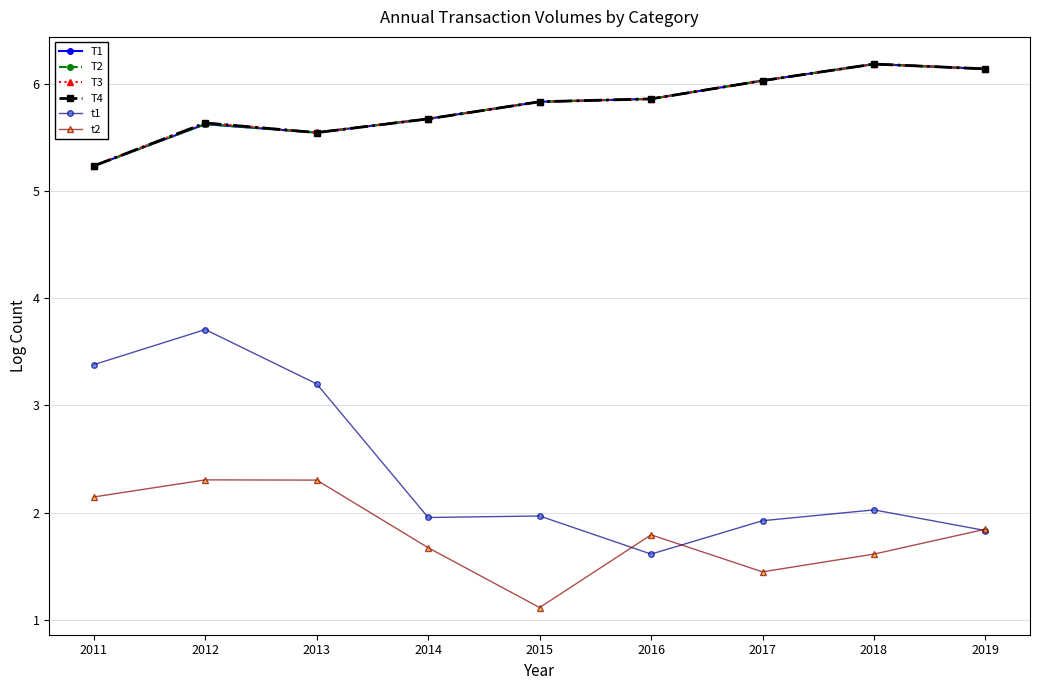

At which category does T1 reach its first local valley?

2013